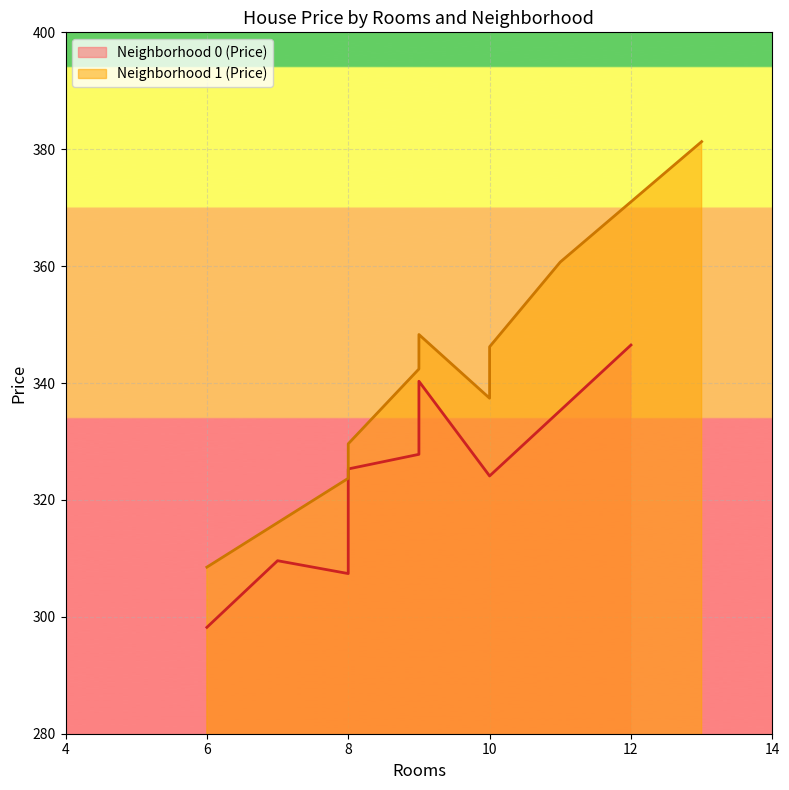

How many interior local valleys does the Neighborhood 1 (Price) series have?

1